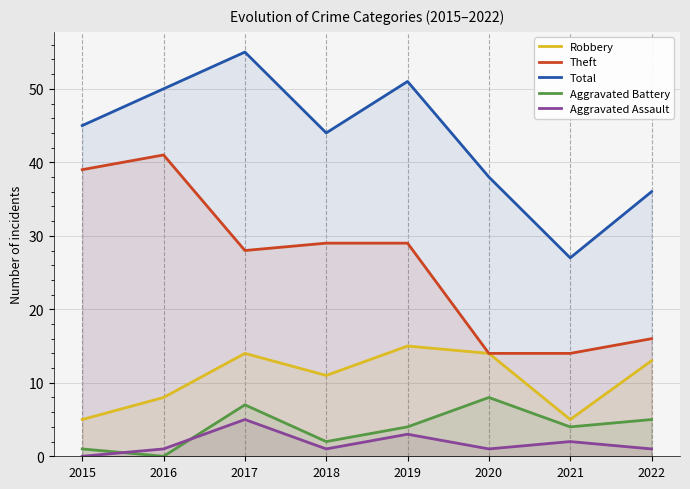

Where is Robbery nearest to the value 10?

2018